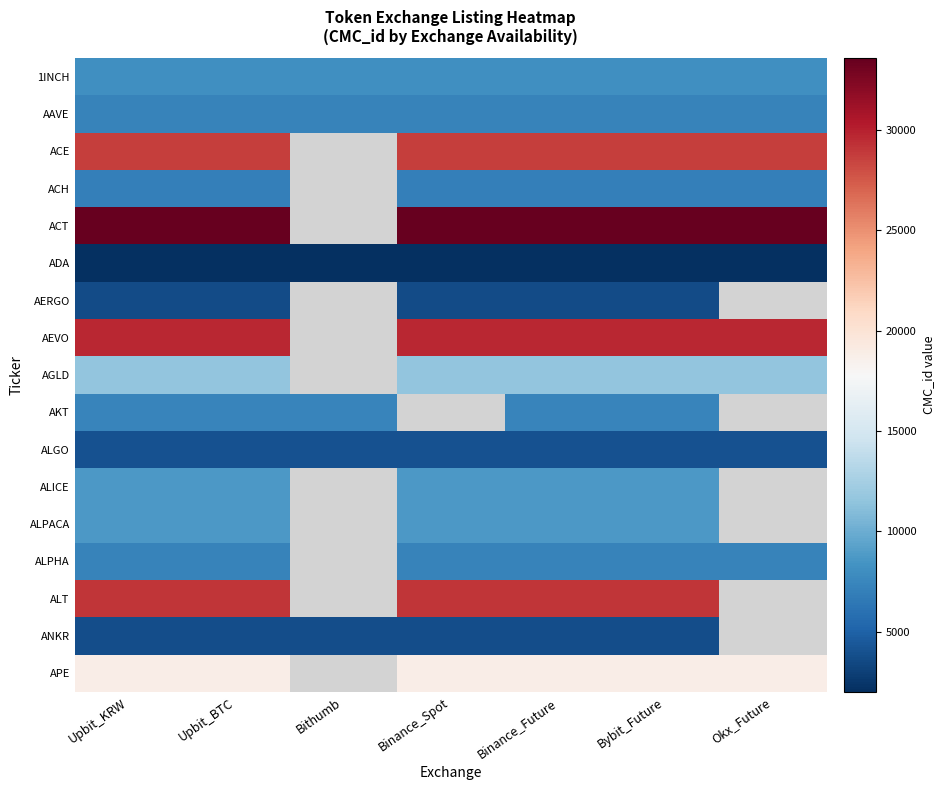

List the series in order of their peak value, highest first.

ACT, AEVO, ALT, ACE, APE, AGLD, ALICE, ALPACA, 1INCH, AKT, AAVE, ALPHA, ACH, ALGO, ANKR, AERGO, ADA